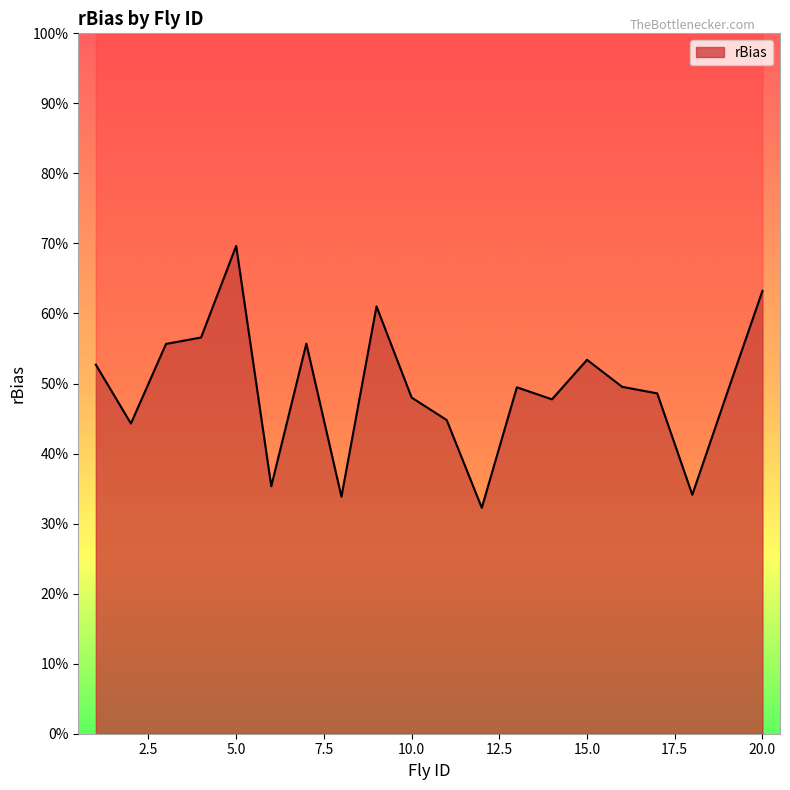

True or false: the data shows 0.5 at 19.

True